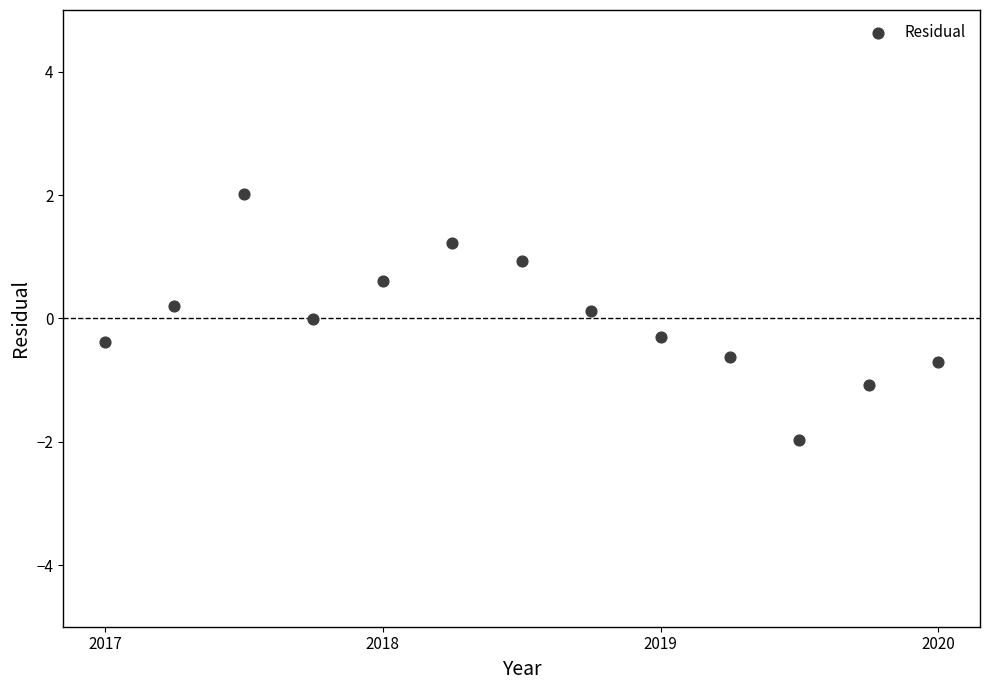

What is the range of Y values (max minus min)?

4.0